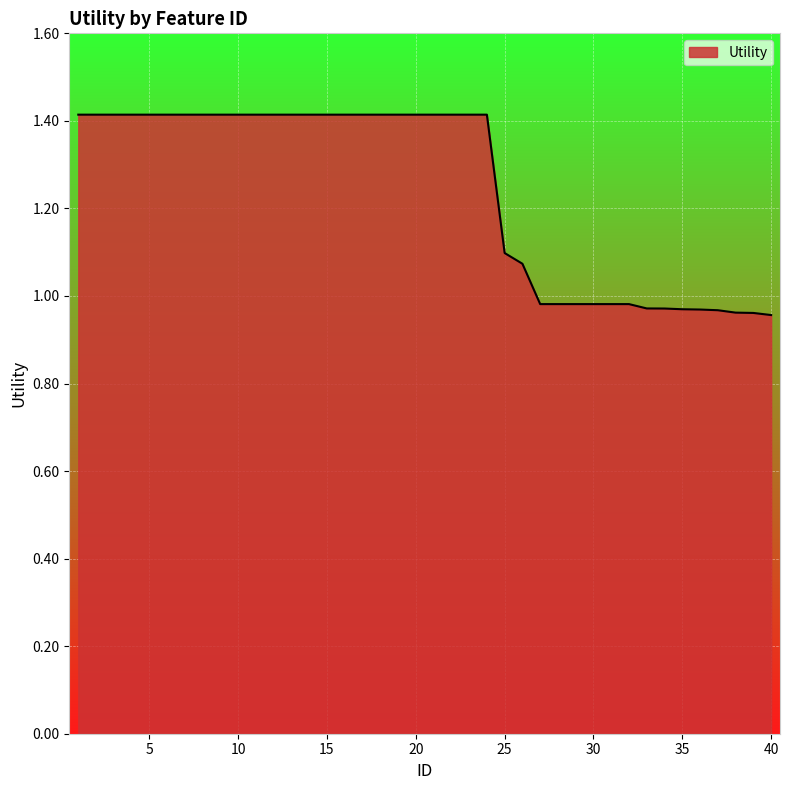

What is the greatest value displayed?

1.4